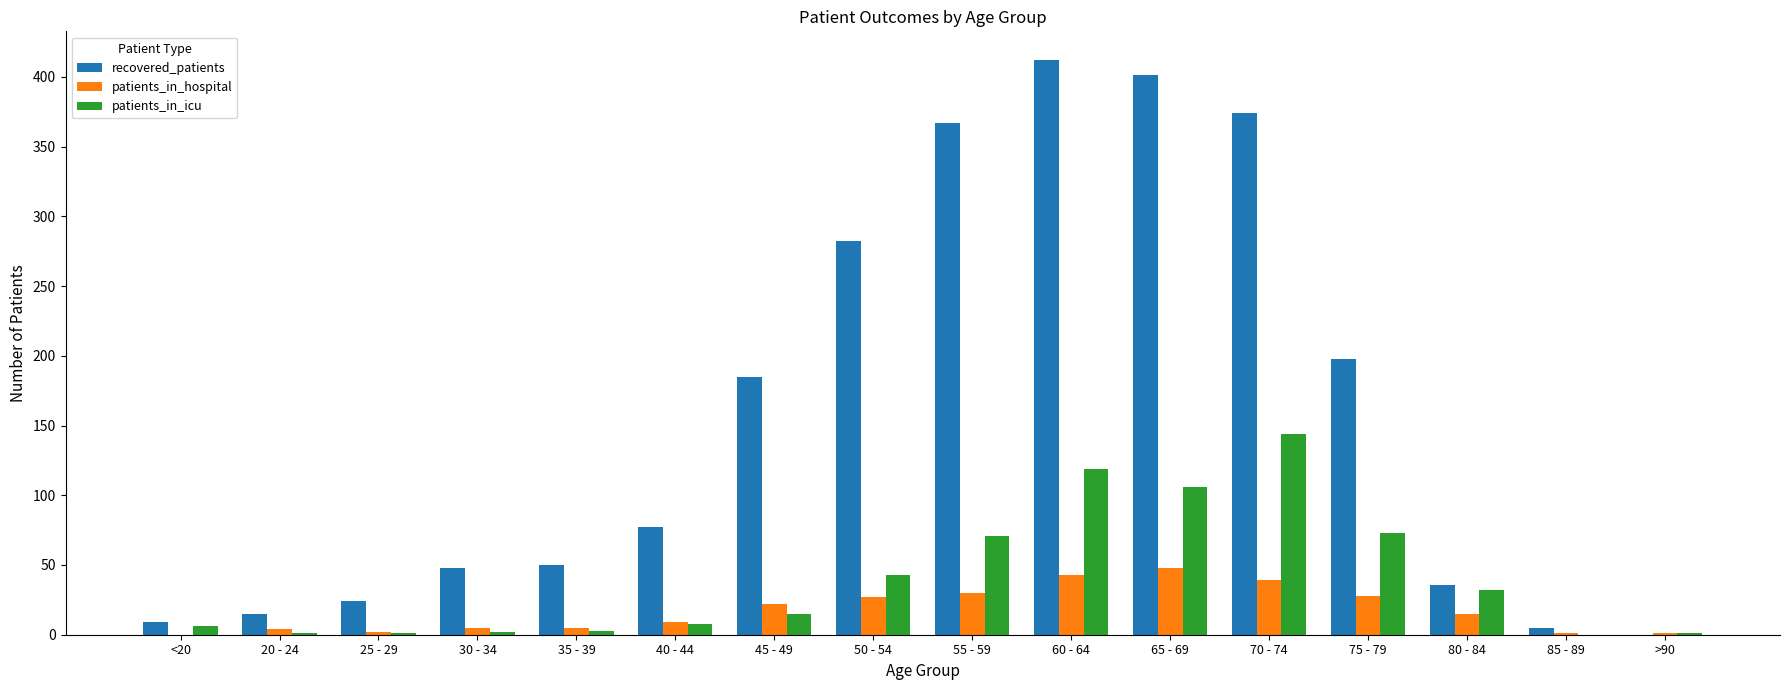

What is the sum of all patients_in_icu values?

625